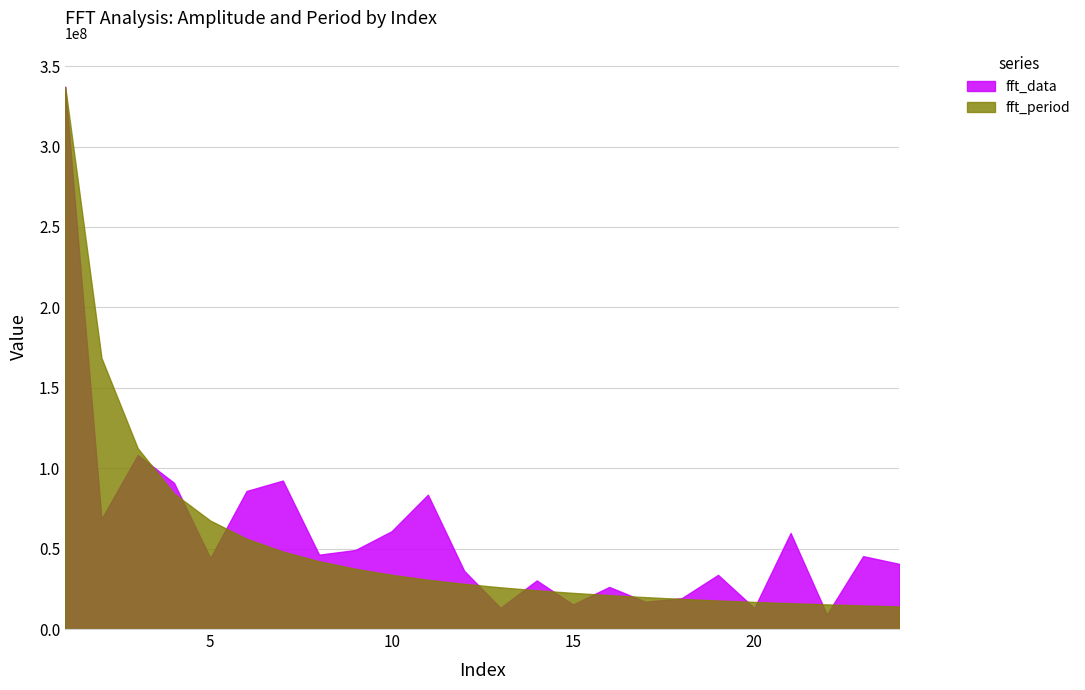

List the labels in order of fft_data value, largest first.

1, 3, 7, 4, 6, 11, 2, 10, 21, 9, 8, 23, 5, 24, 12, 19, 14, 16, 18, 17, 15, 13, 20, 22